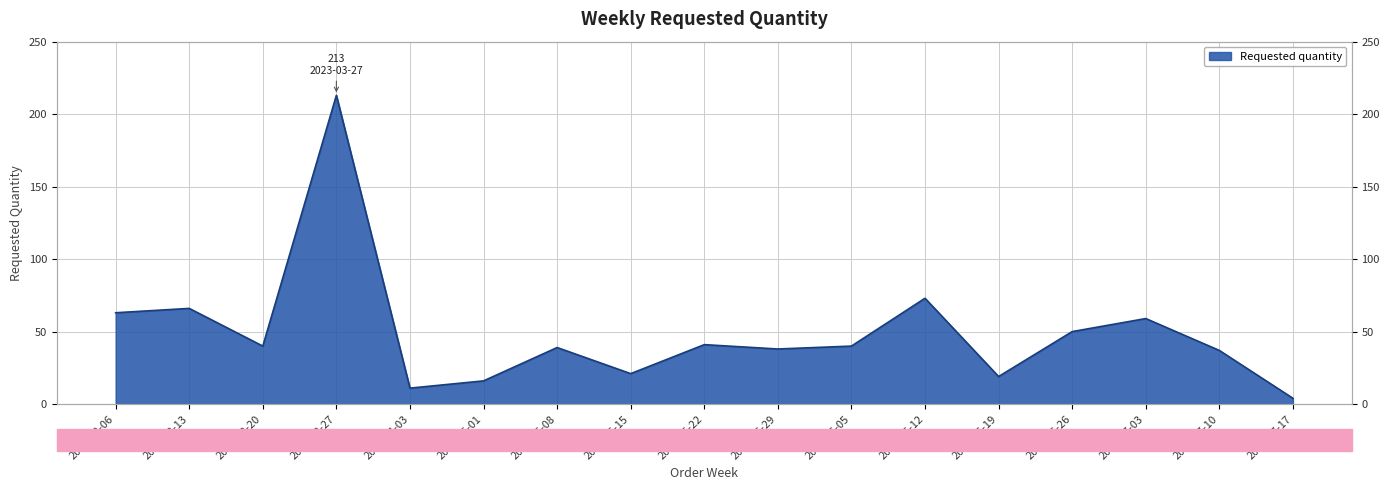

Where is the first local minimum?

2023-03-20